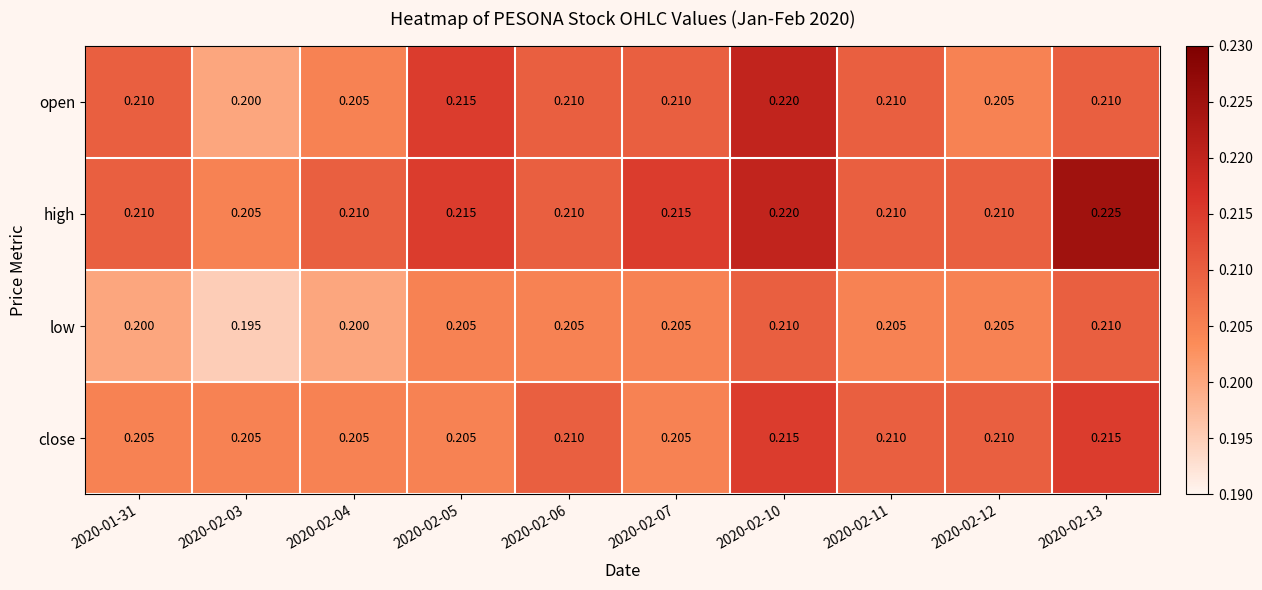

Is the value of close at 2020-02-03 greater than the value of open at 2020-02-13?

No